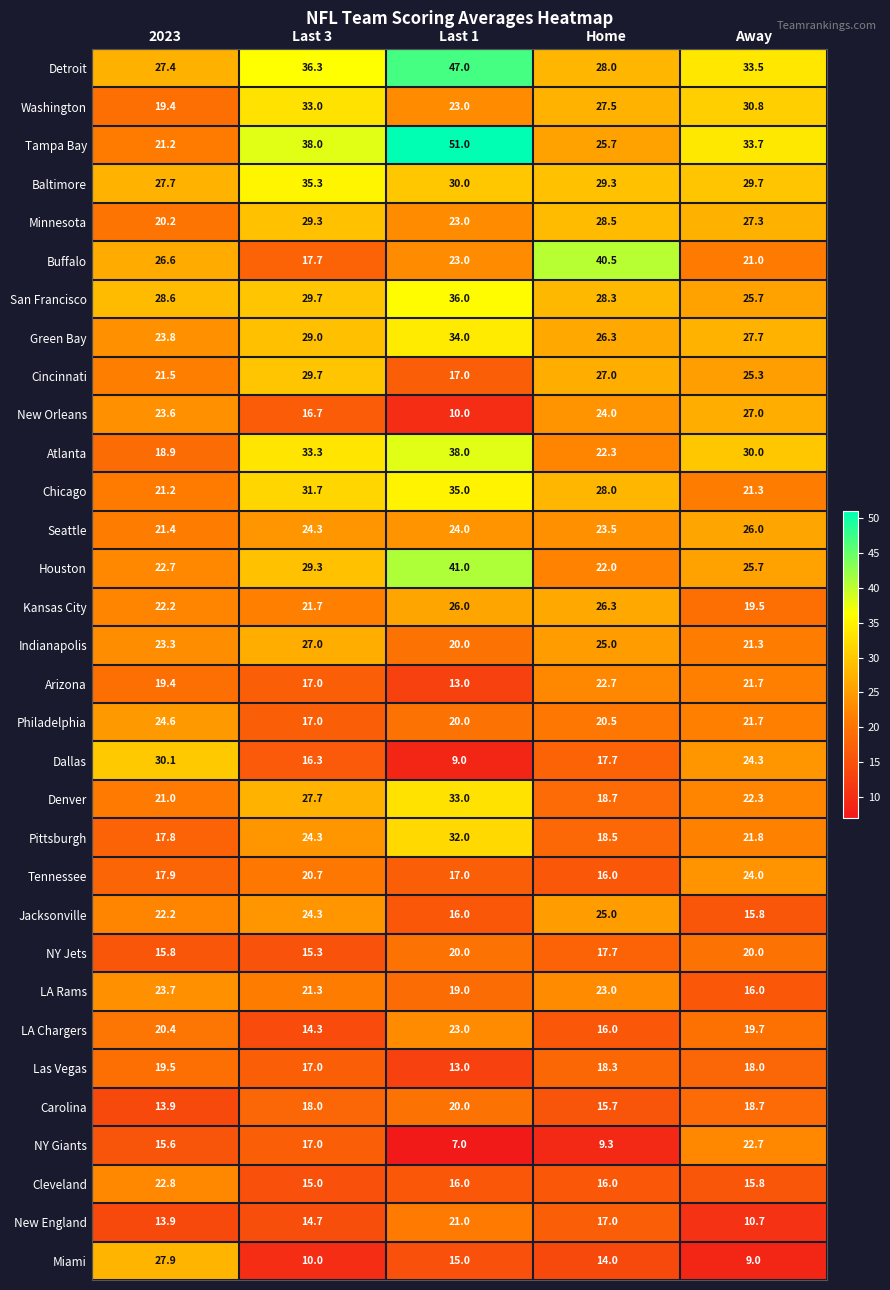

Which label corresponds to the smallest value in the chart?

Last 1